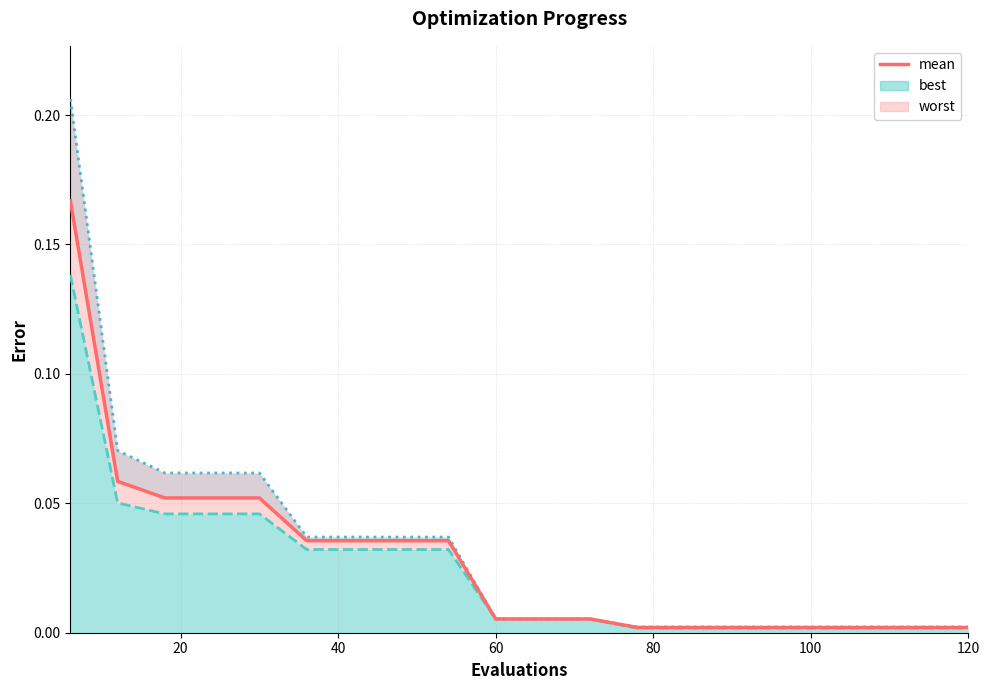

What is the maximum value shown in the chart?

0.2